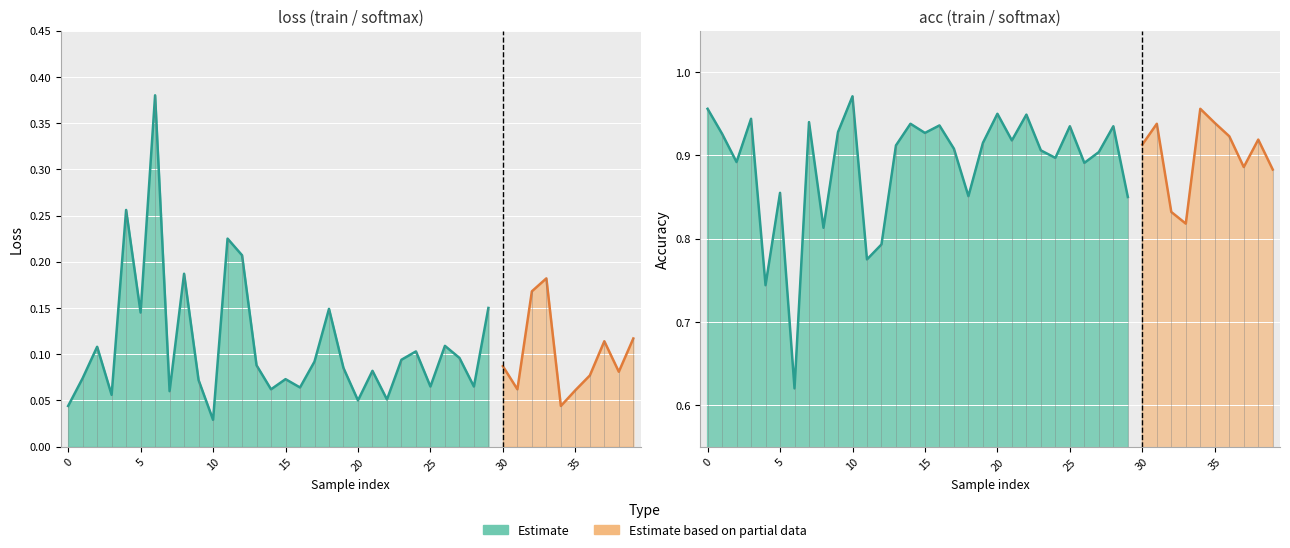

Which series has the largest total across all categories?

acc